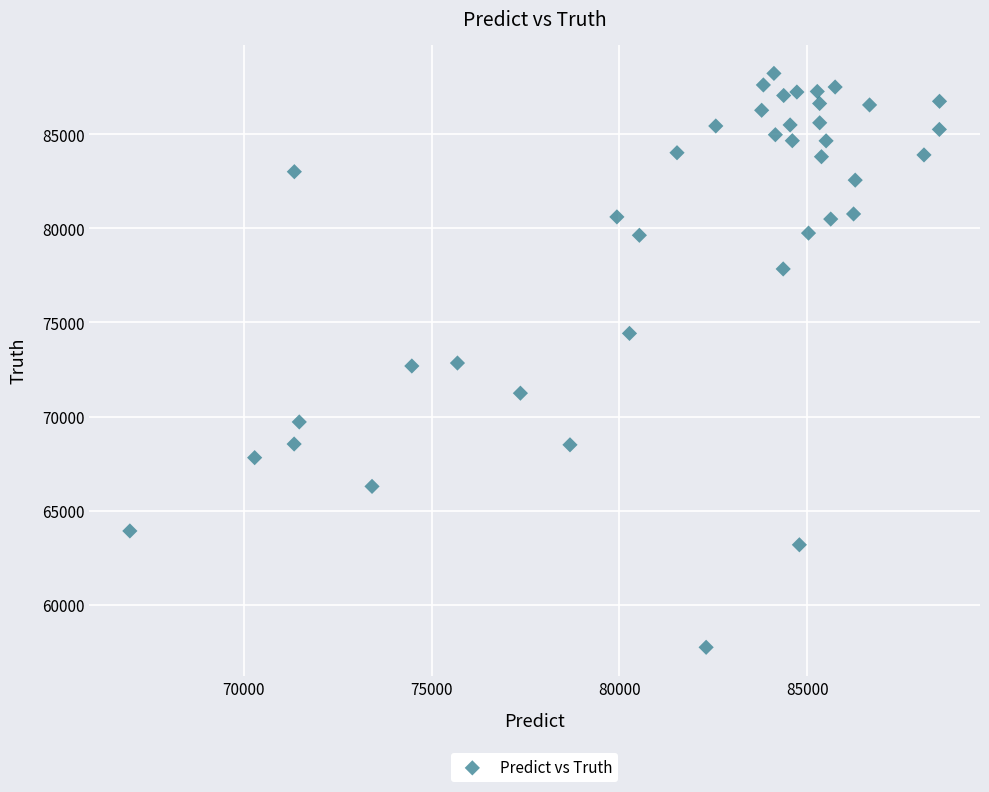

What is the range of Y values (max minus min)?

30505